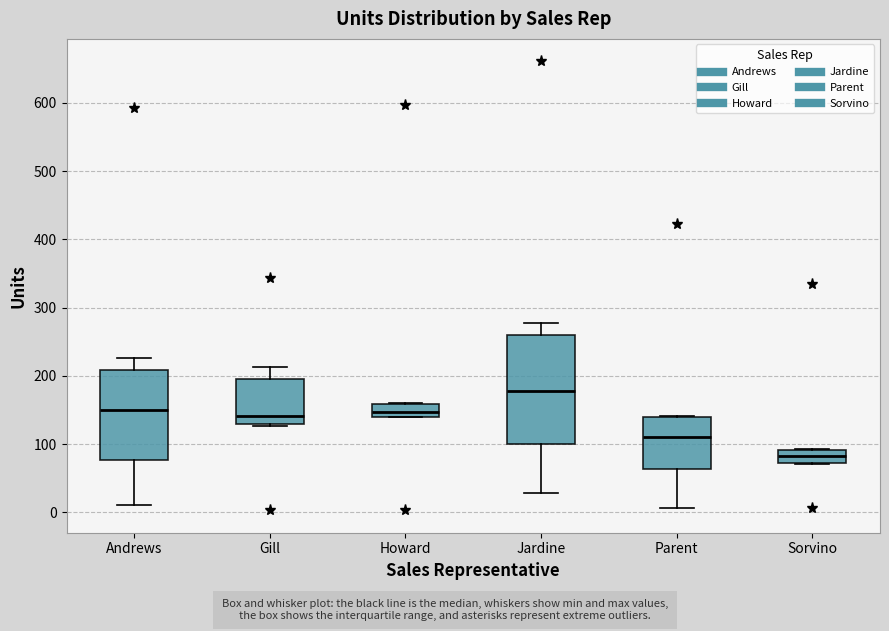

Where does the median line of the box for Howard sit on the y-axis? The values are not printed on the chart, so give them approximately, as read against the axis.

150